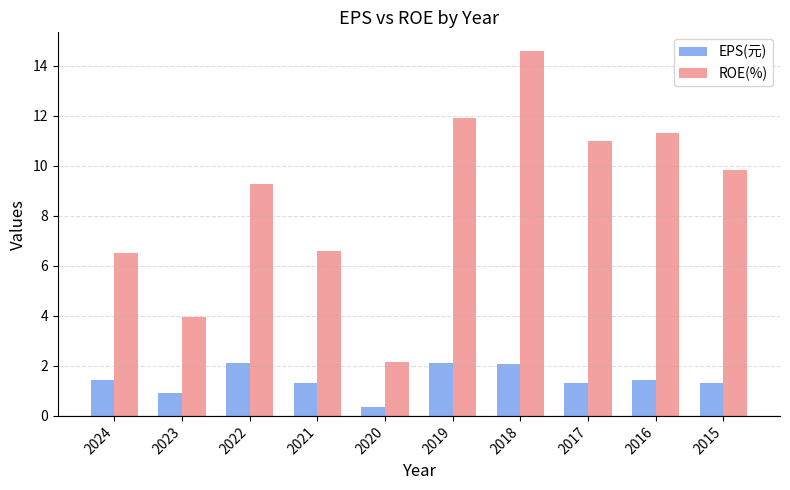

Rank the series by their average value, from highest to lowest.

ROE(%), EPS(元)